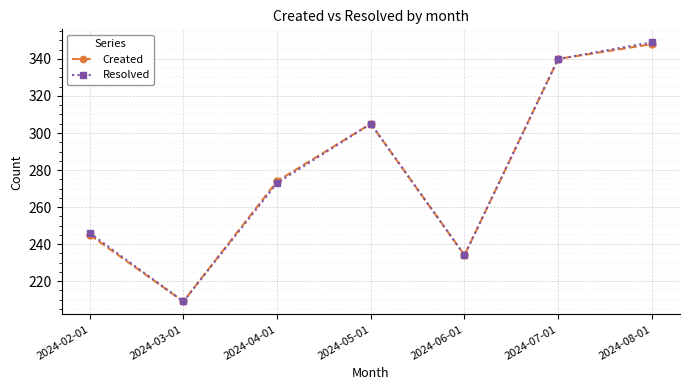

Is it true that Resolved equals 109 at 2024-03-01?

False